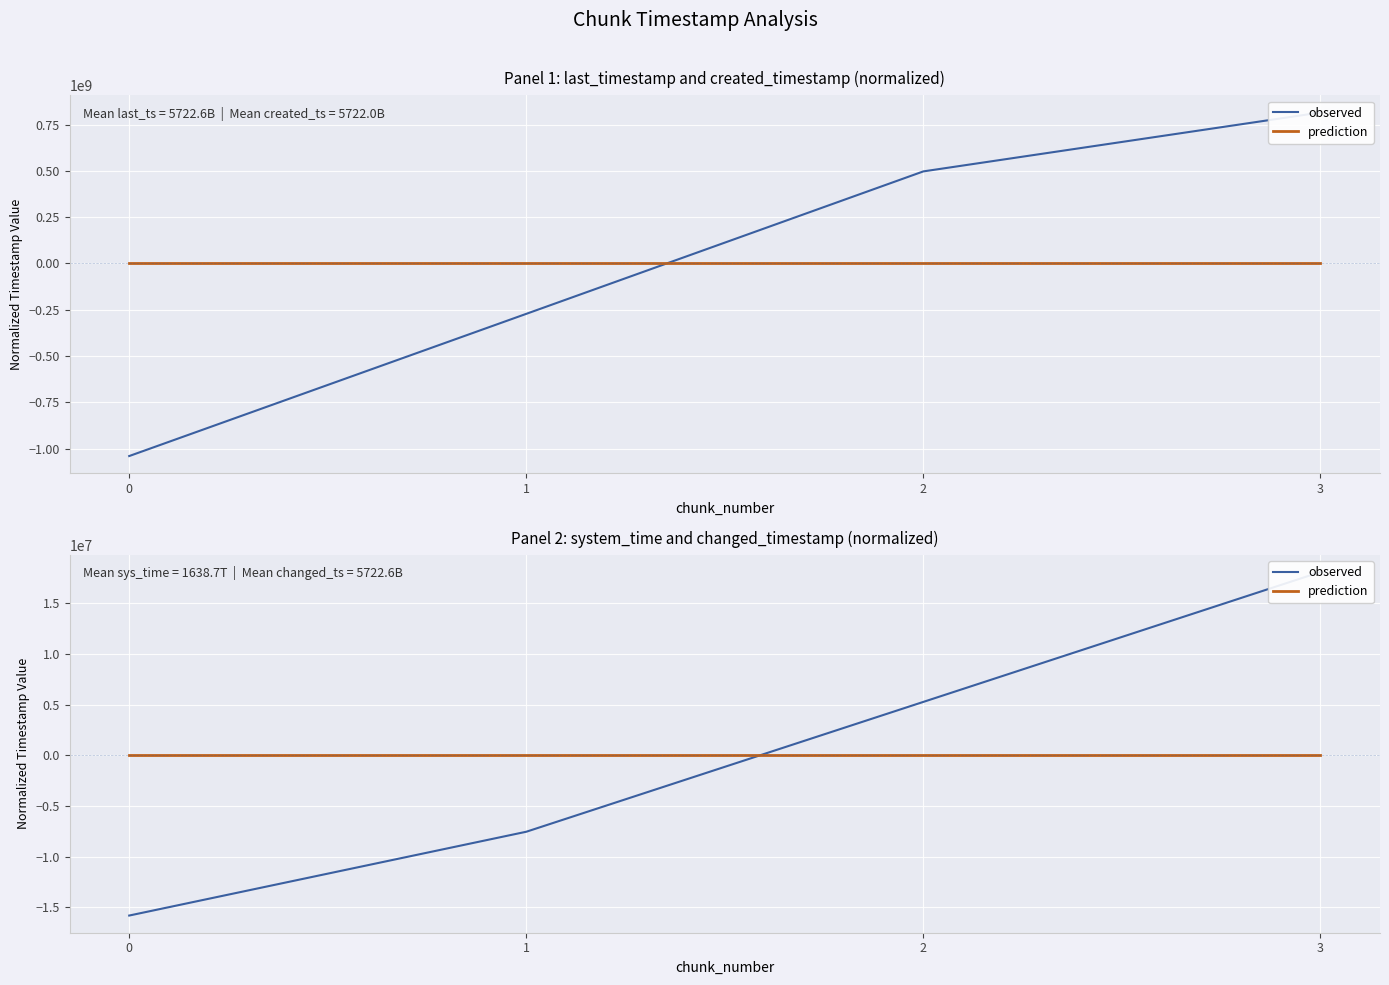

What is the difference between the highest and lowest values at 3?

18105535.8